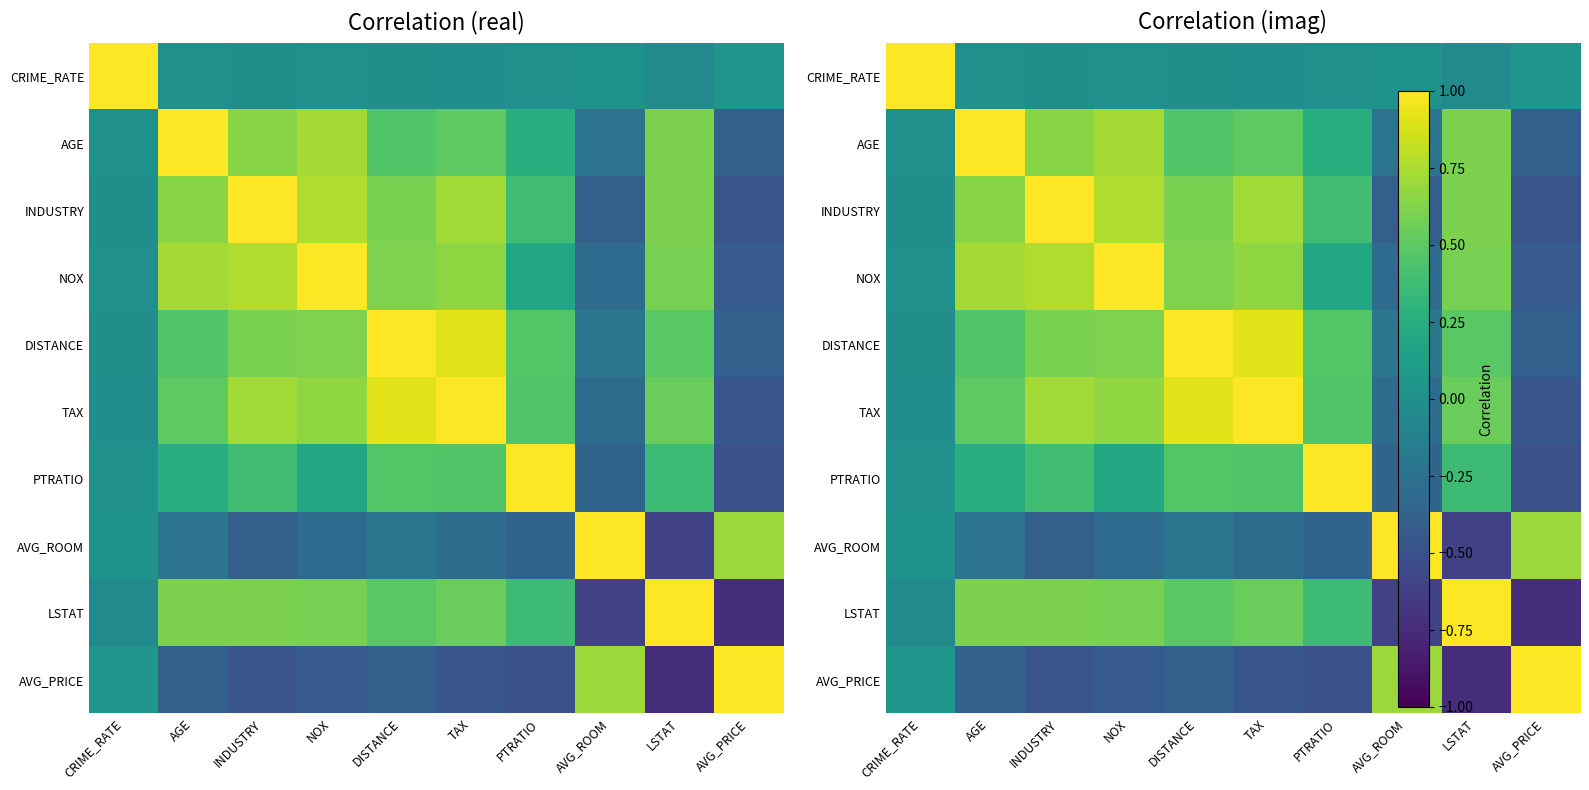

What is the minimum value for AVG_ROOM?

-0.6